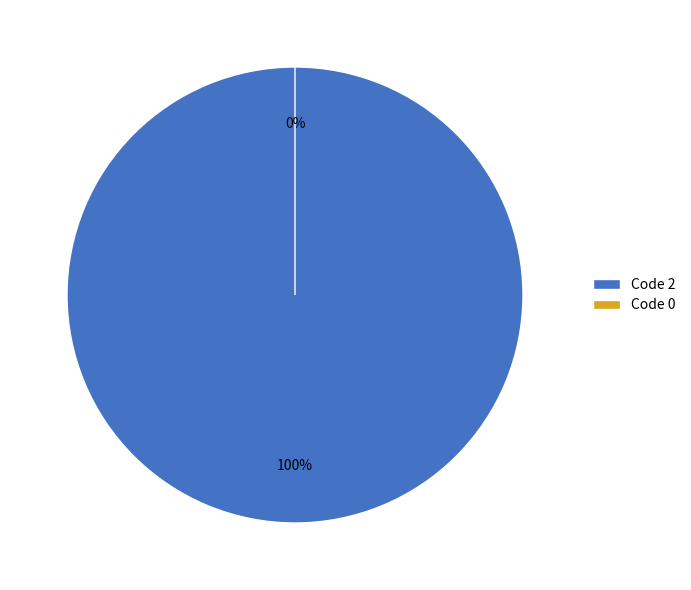

What percentage is the 2 slice, to the nearest percent?

100%